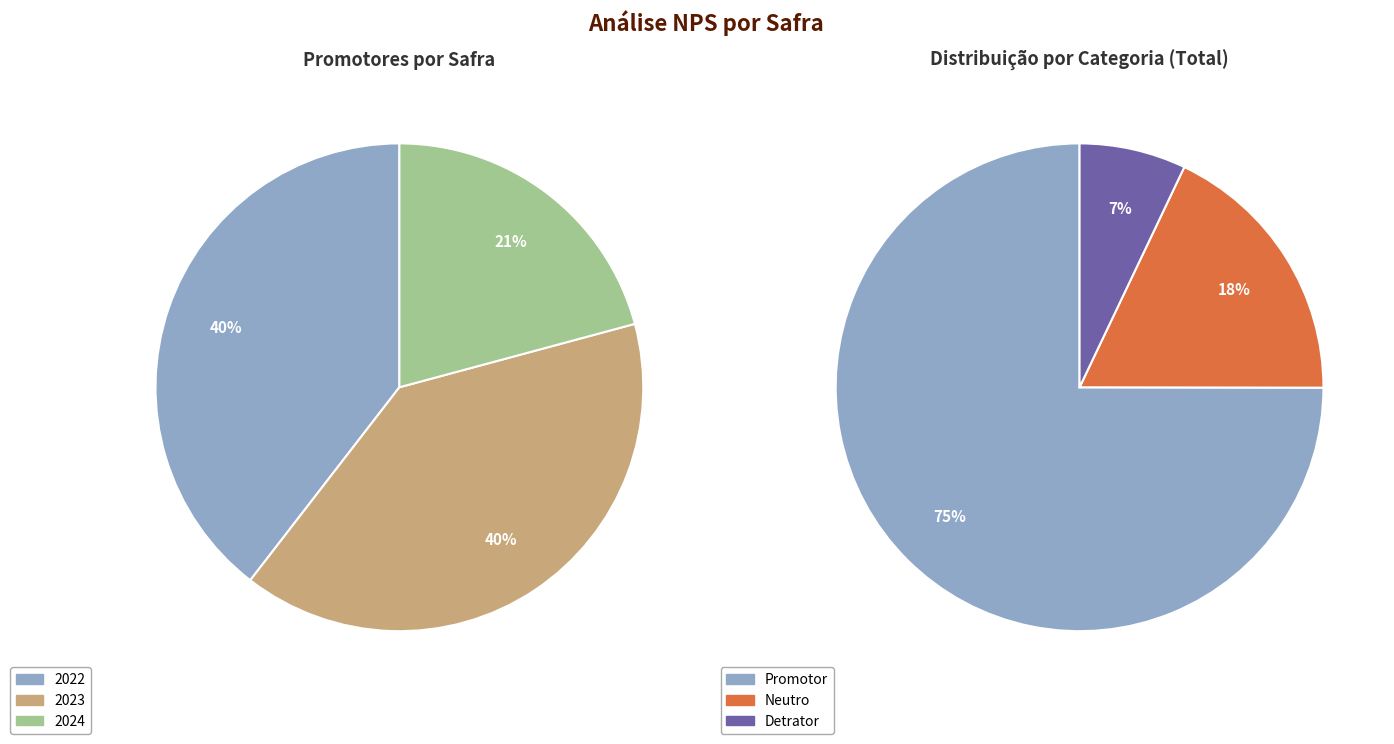

Combined, what portion of the pie is 2023 and 2022?

79.2%